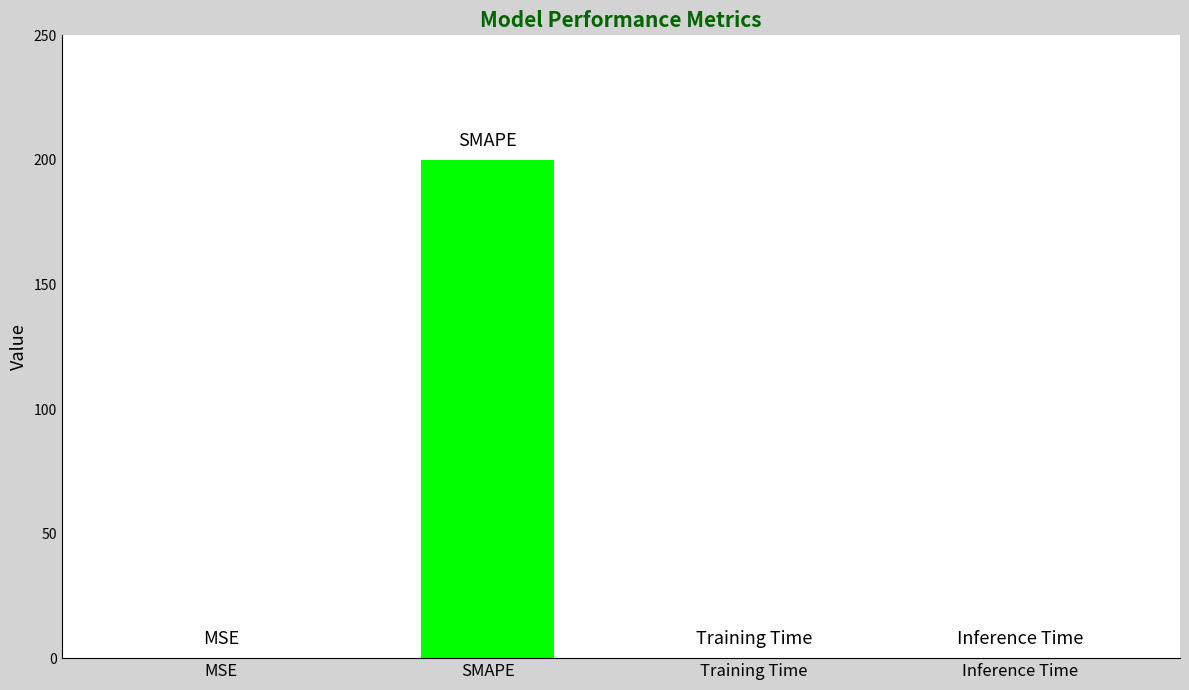

Which label corresponds to the largest value in the chart?

SMAPE